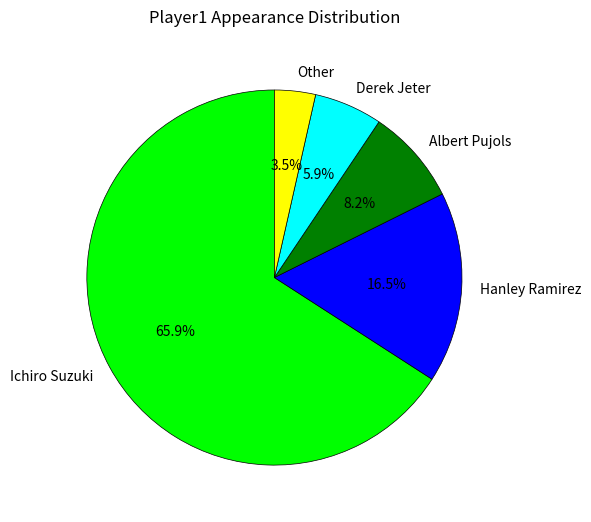

How many slices are in this pie chart?

5